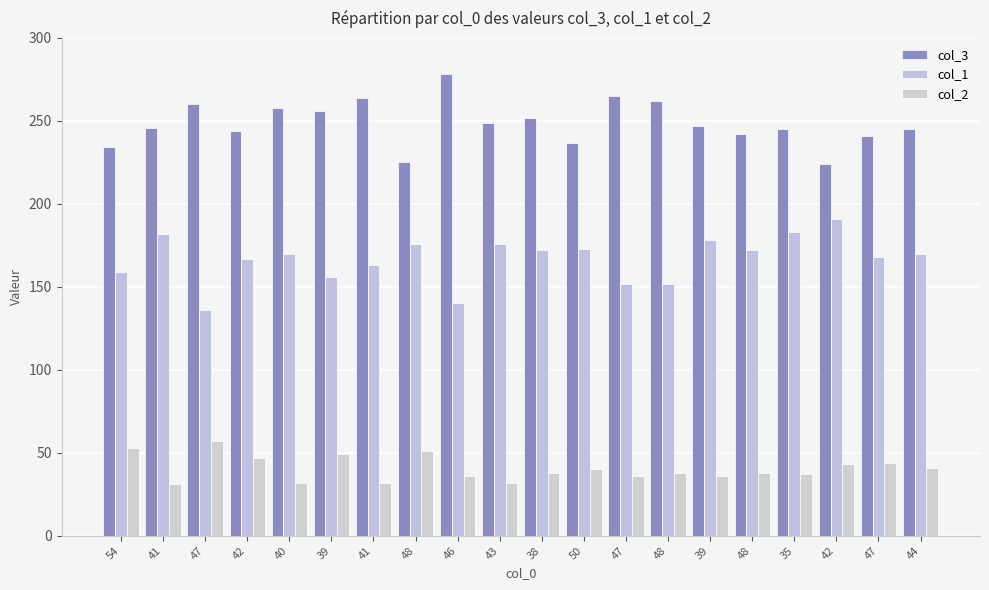

What is the difference between the col_2 values at 39 and 44?

8